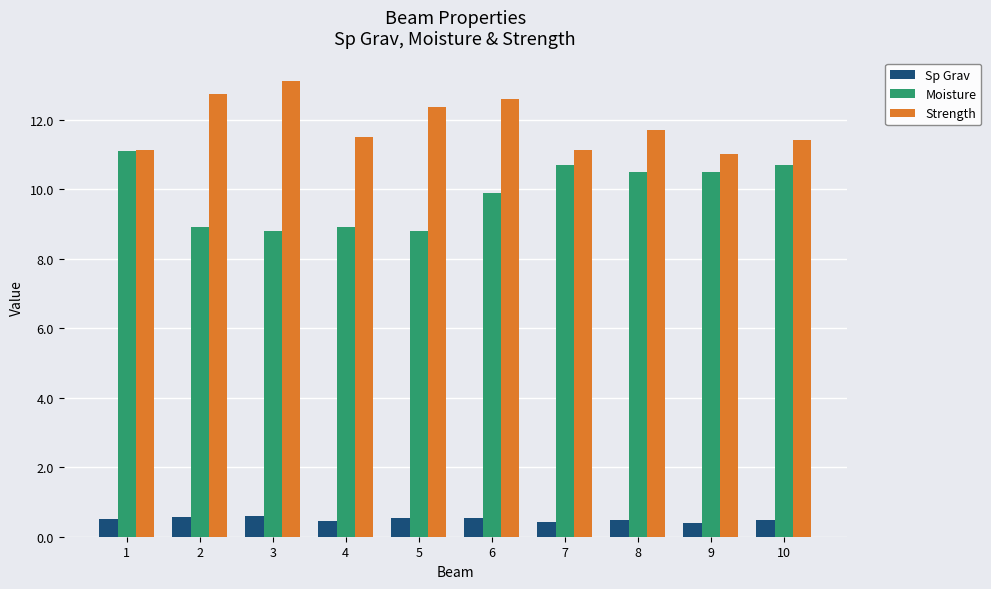

What is the sum of the Moisture values at 10 and 5?

19.5